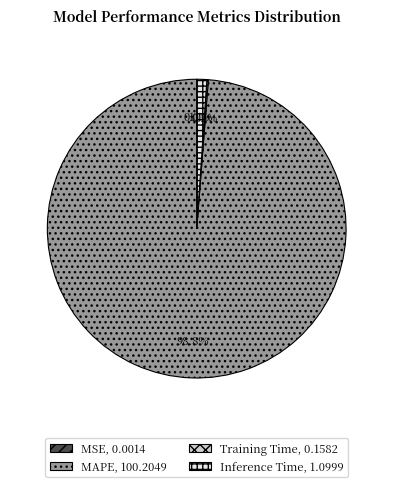

Is it true that MAPE is 89% of the pie?

False